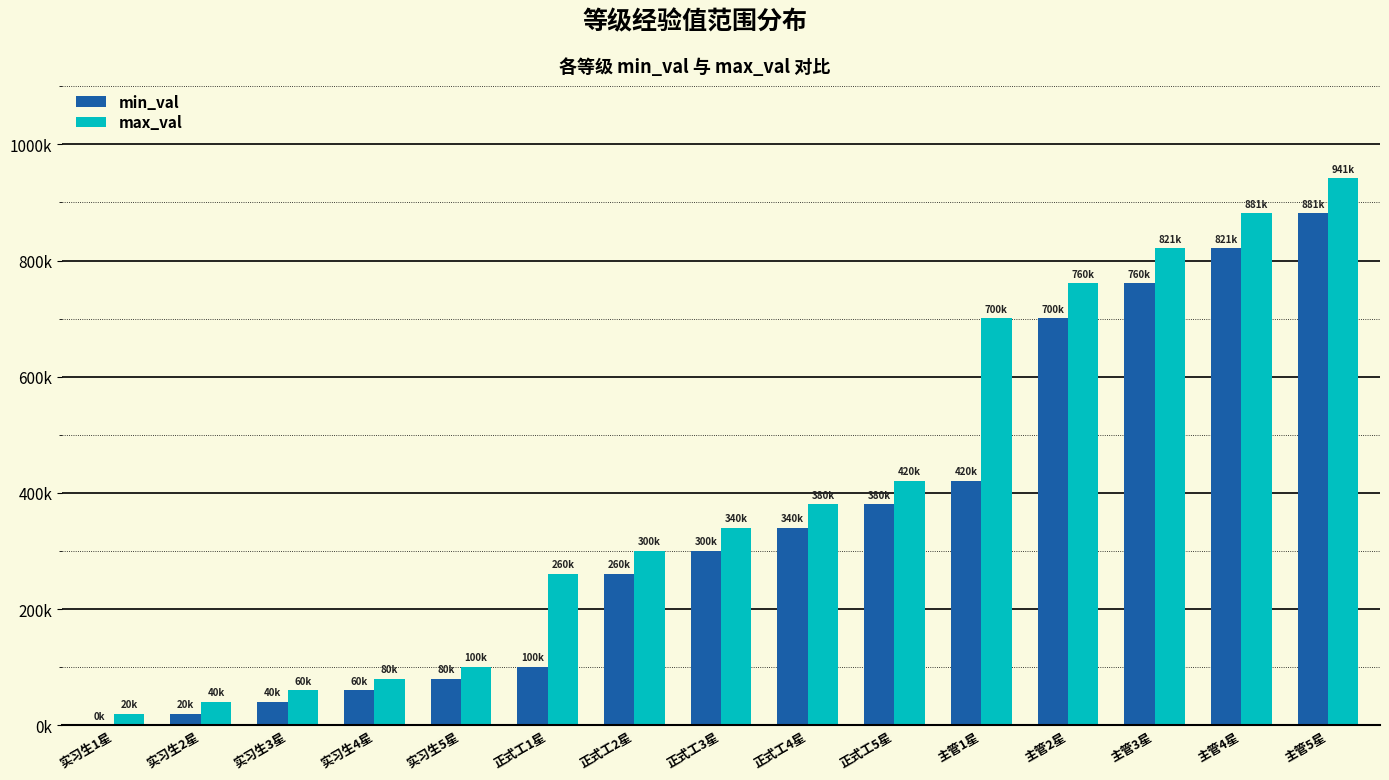

What is the value of the min_val bar at the 7th from the left?

260100